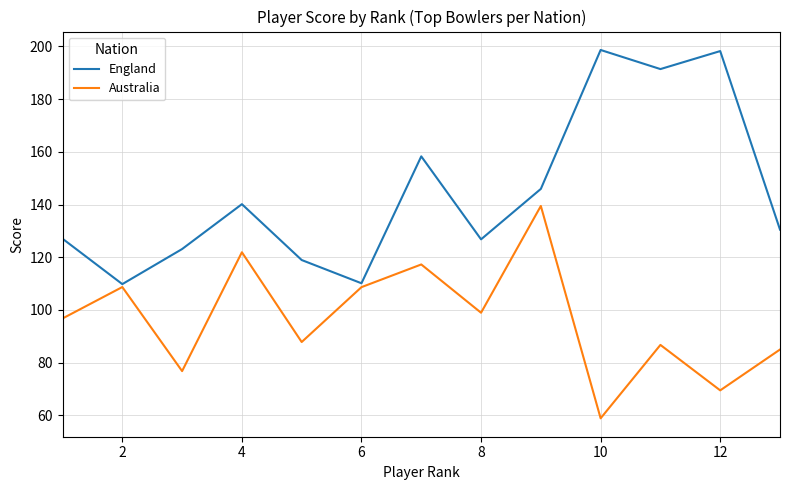

How many interior local valleys does the Australia series have?

5